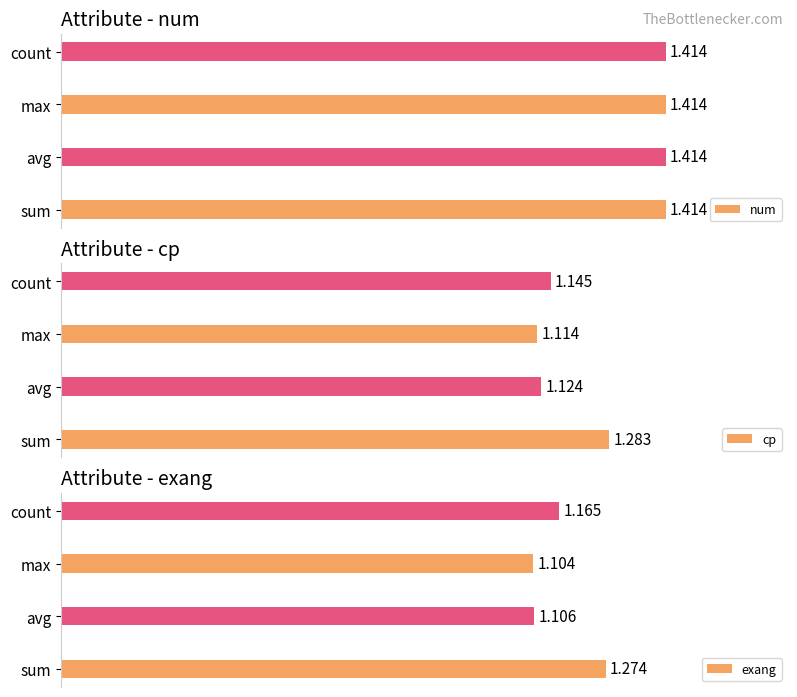

Which series has the largest range (max minus min)?

exang